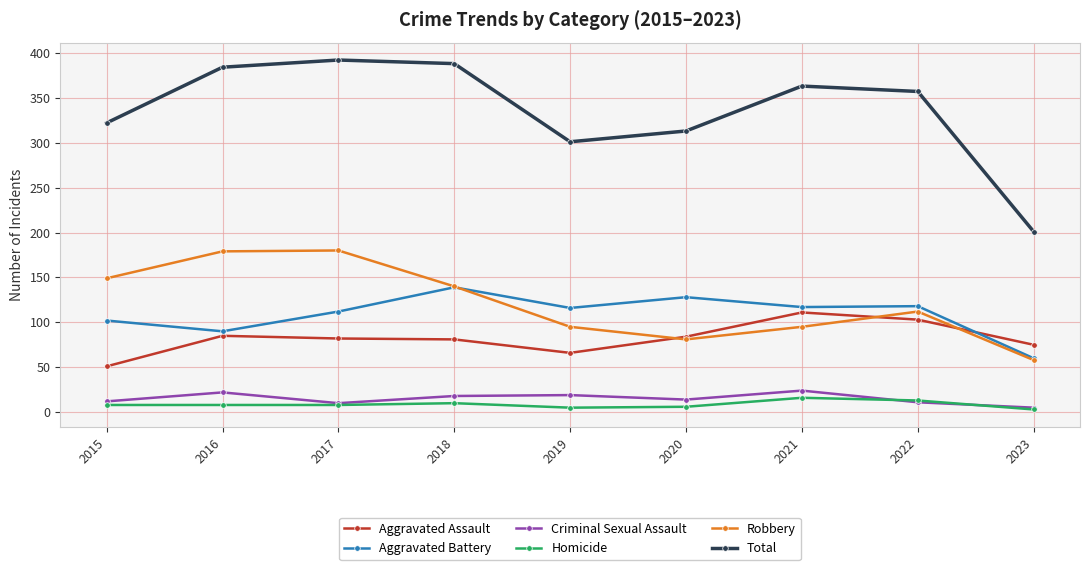

What is the value of the Total point at the 2nd from the left?

384